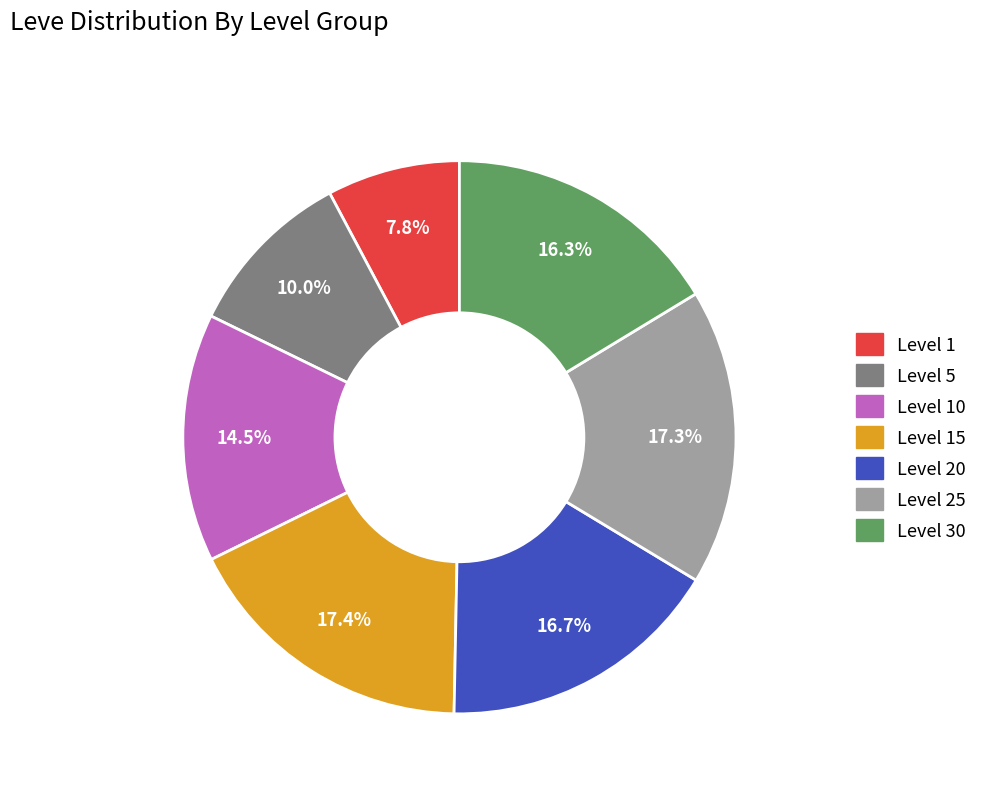

Does any single category account for the majority?

No